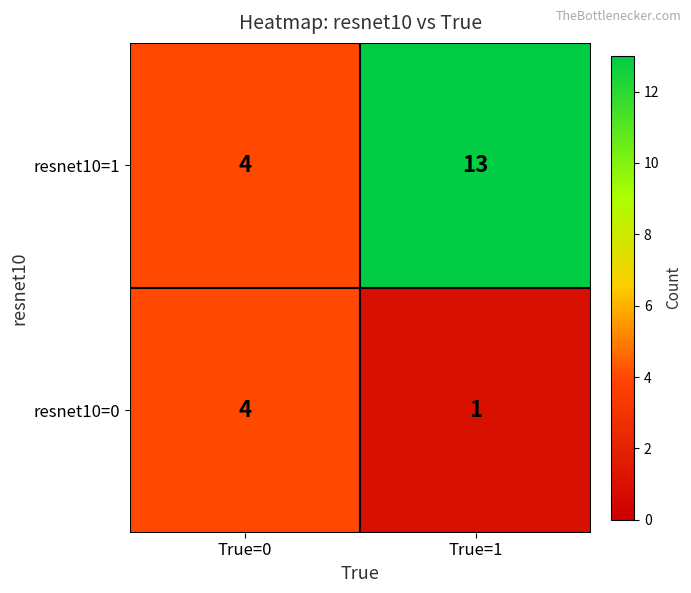

What is the sum of all resnet10=0 values?

5